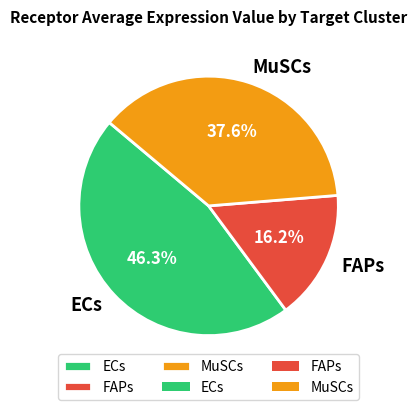

Rank the categories by value from lowest to highest.

FAPs, MuSCs, ECs